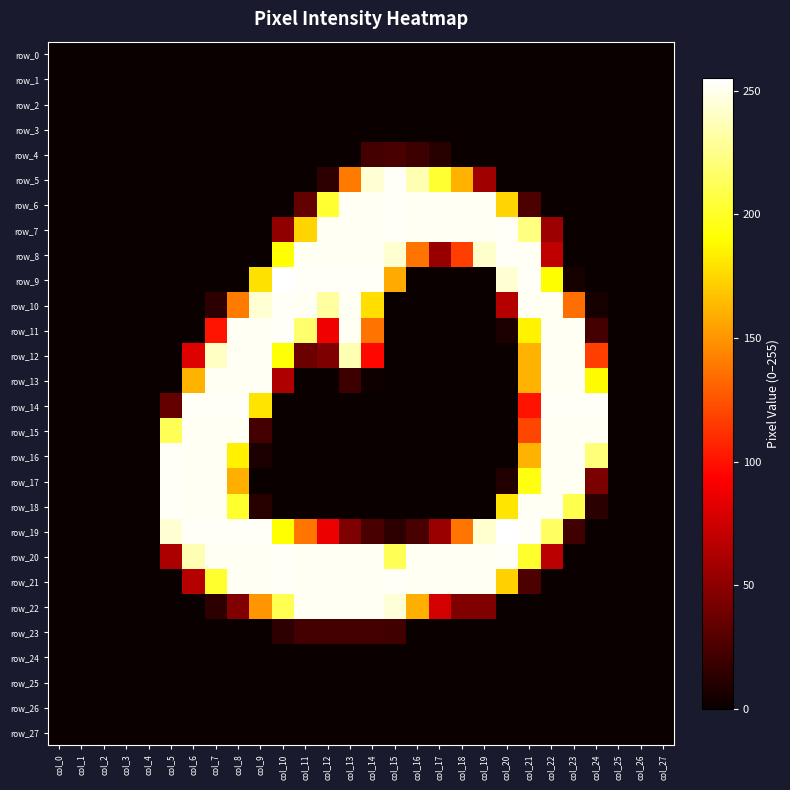

The value of row_16 at col_11 is 85. True or false?

False